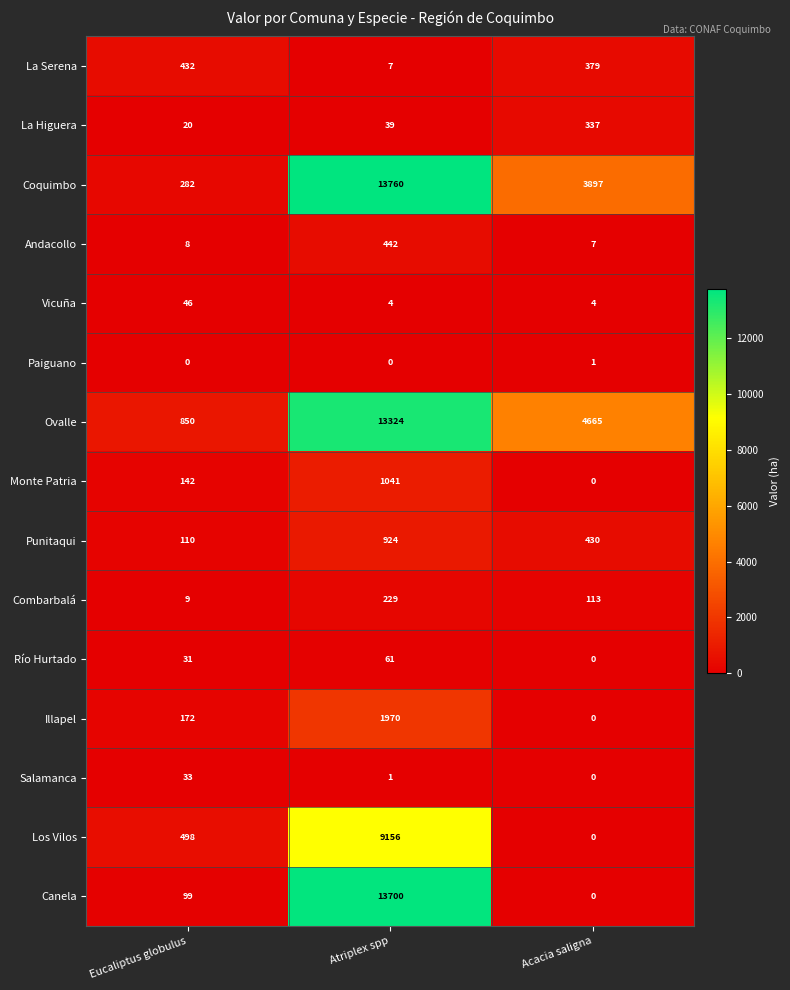

Which series changed the most between Eucaliptus globulus and Acacia saligna?

Ovalle